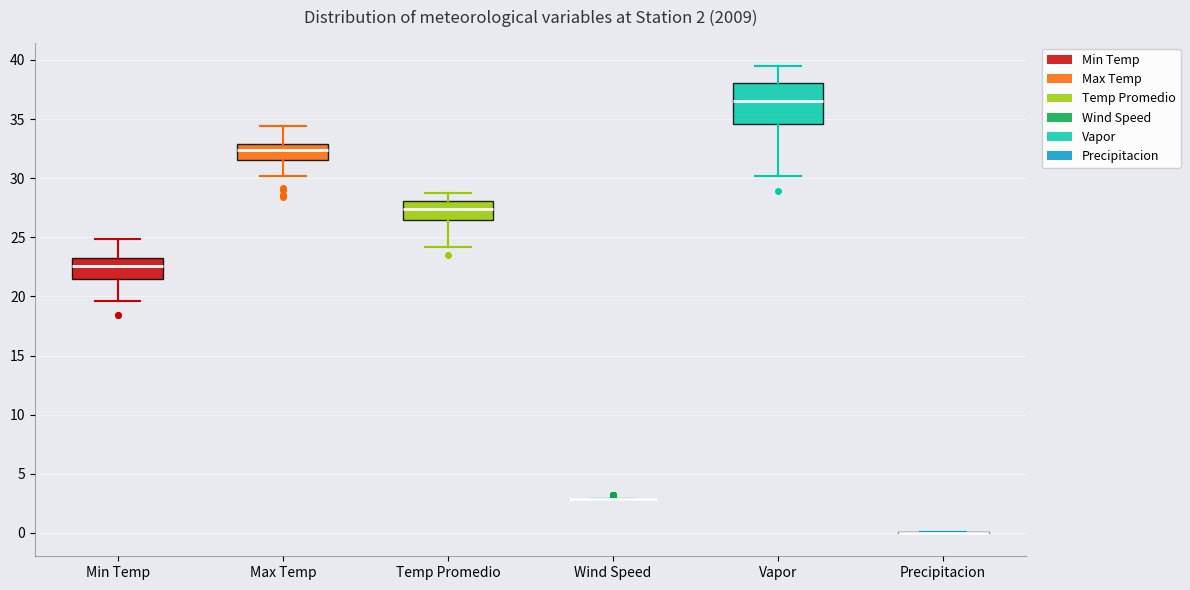

Which box is the tallest, from its lower edge to its upper edge?

Vapor